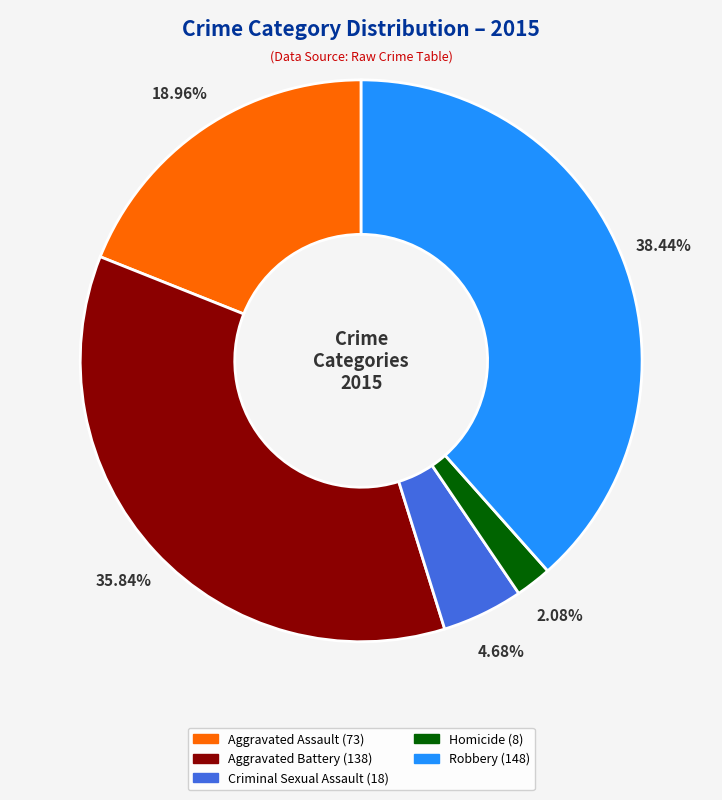

What is the ratio of the value at Aggravated Assault to the value at Aggravated Battery?

0.5